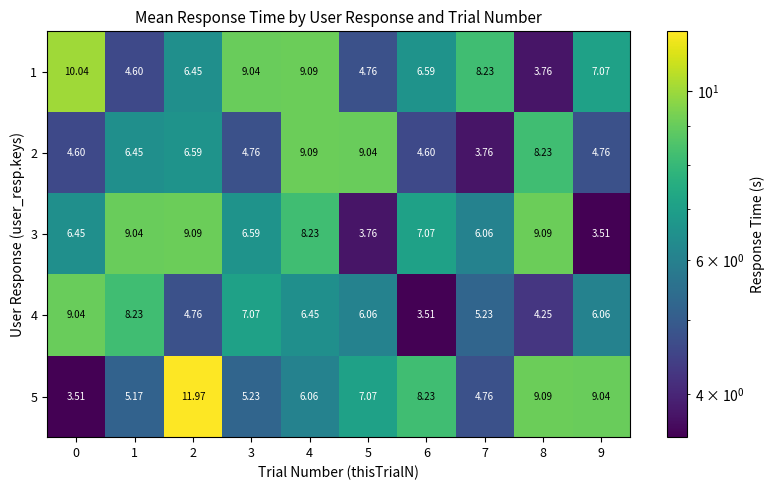

Is the value of 1 at 2 greater than the value of 5 at 5?

No